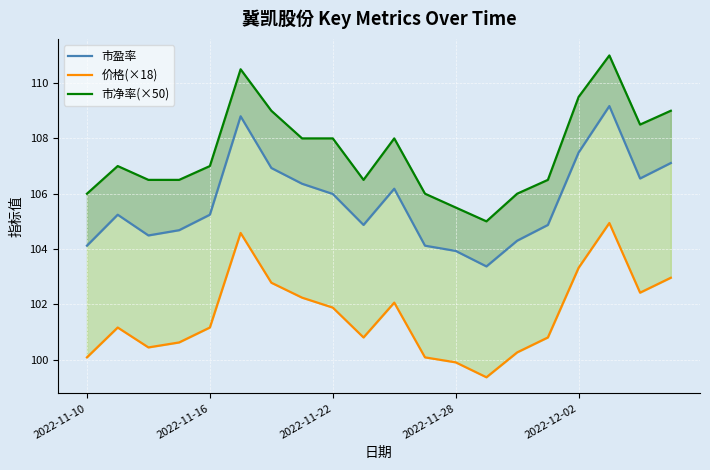

True or false: 市盈率 has more than 2 interior local peaks.

True